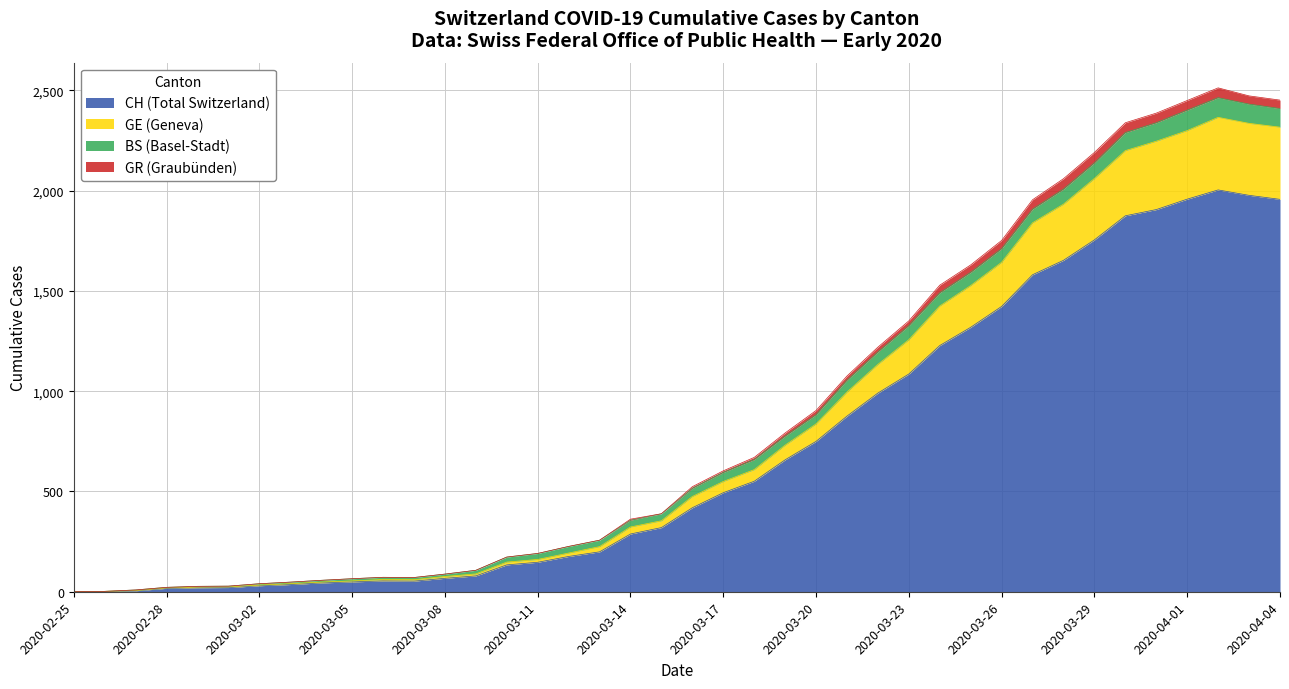

In GR, how many points are higher than both neighbors (excluding endpoints)?

2